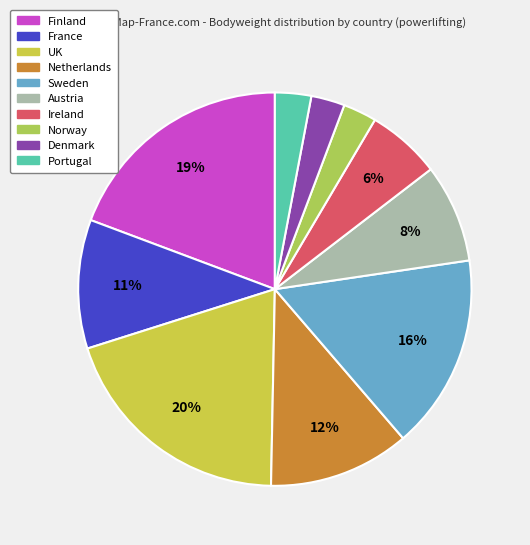

Is there a majority slice in this chart?

No